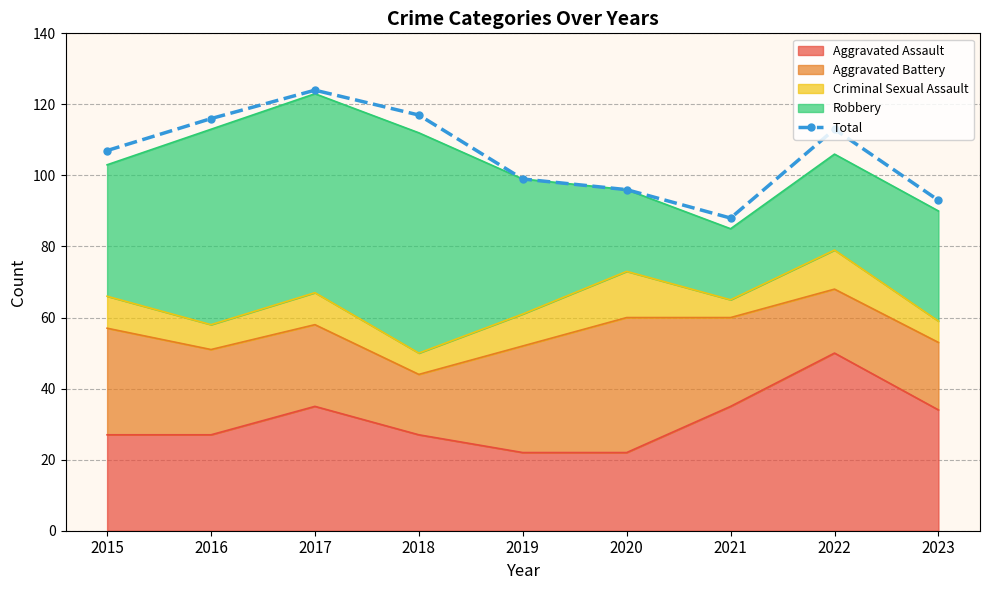

What is the average value?

106